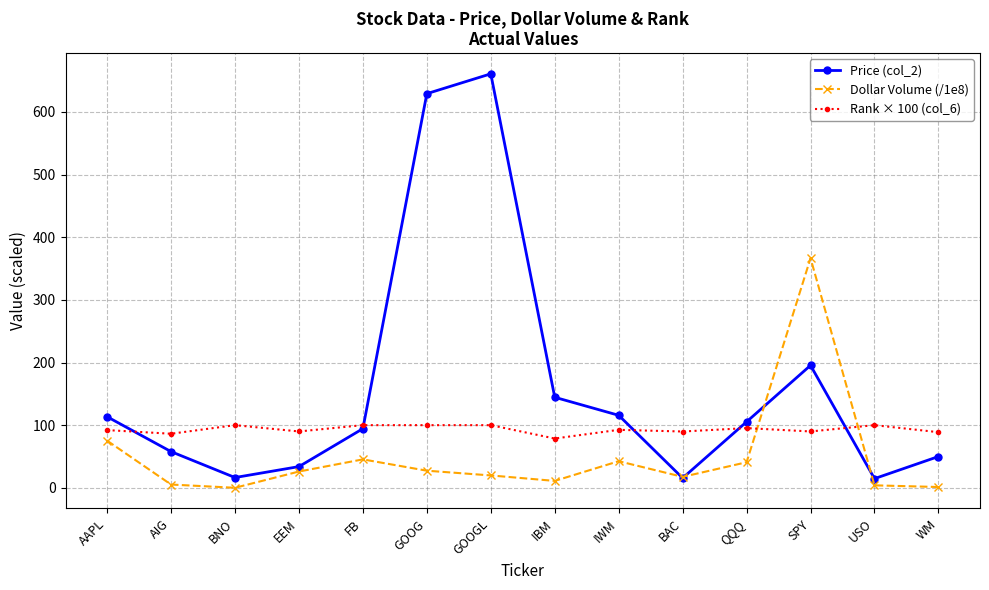

At which category does Dollar Volume (/1e8) reach its first local peak?

FB